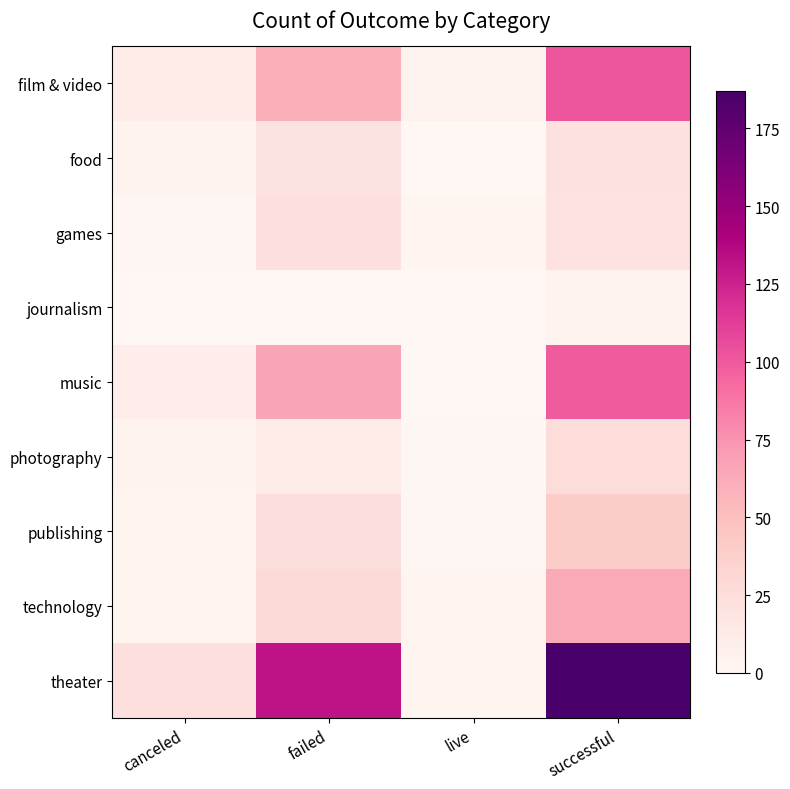

Rank the series at live from highest to lowest value.

film & video, games, technology, theater, photography, publishing, food, journalism, music